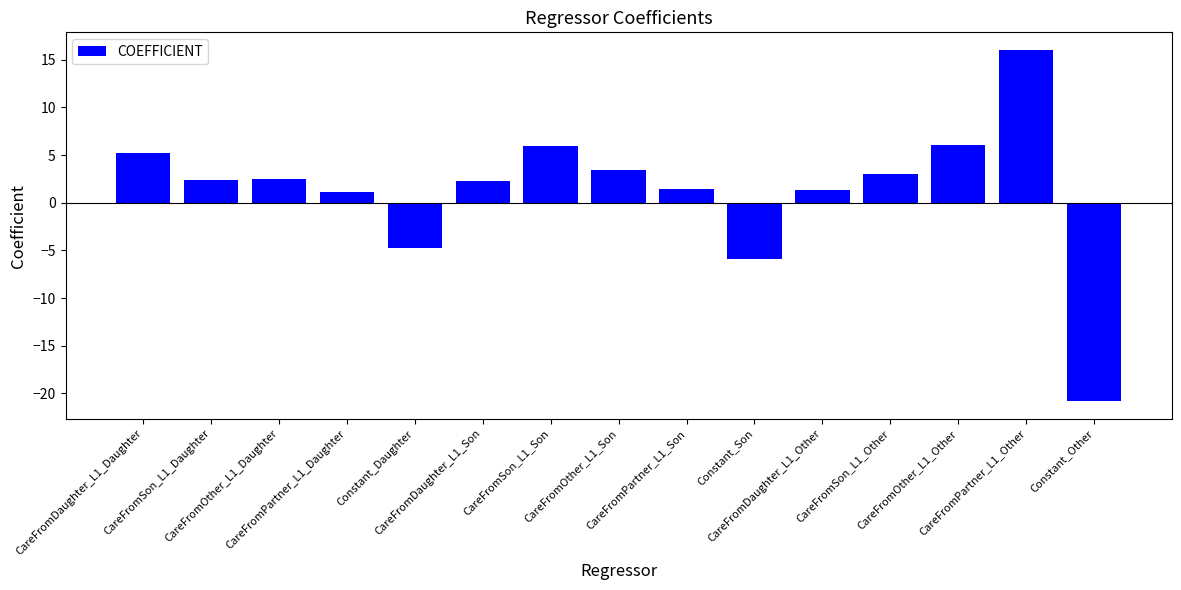

What is the difference between the maximum and minimum values?

36.8